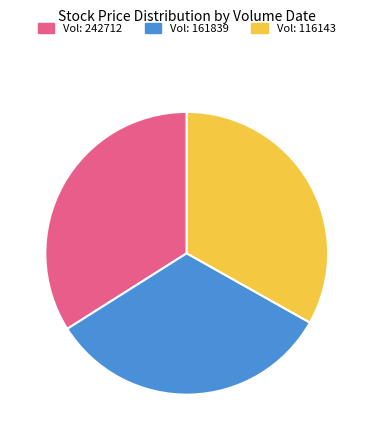

Count the number of slices in the pie.

3